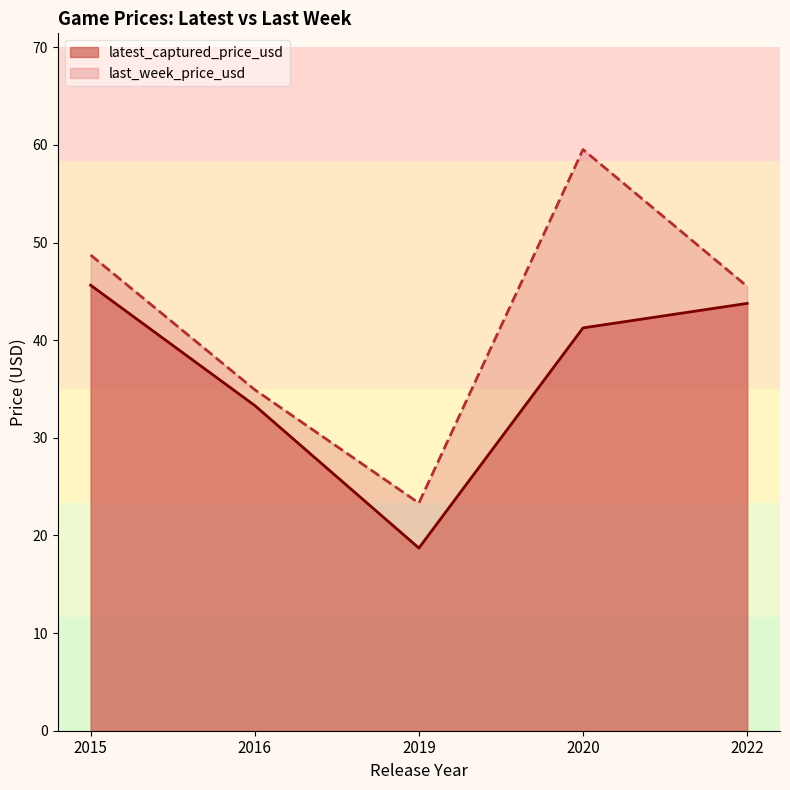

How many interior local peaks does the latest_captured_price_usd series have?

0